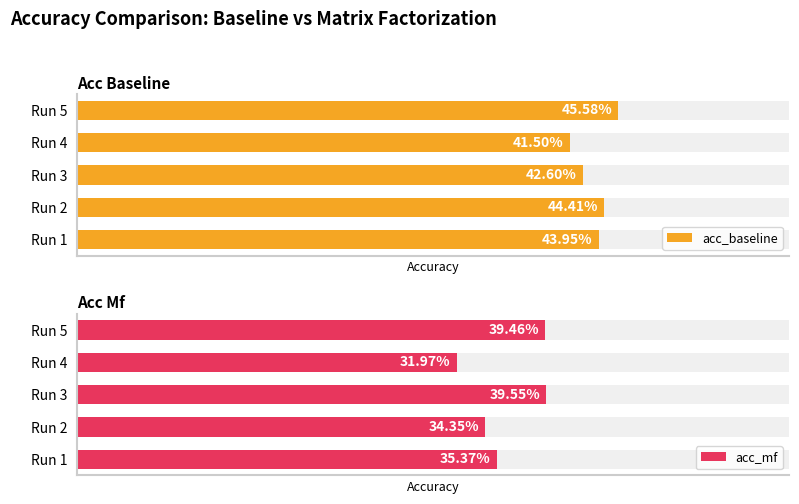

Reading left to right, transcribe all the data shown in this chart.

acc_baseline: 0.4	0.4	0.4	0.4	0.5
acc_mf: 0.4	0.3	0.4	0.3	0.4